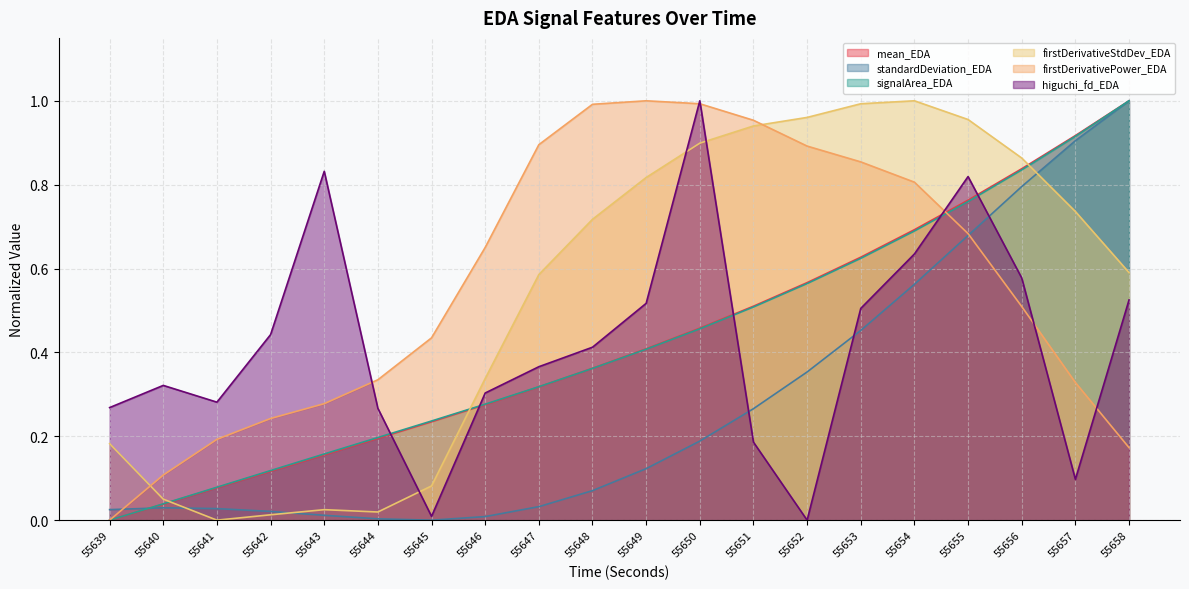

Which series has the largest total across all categories?

firstDerivativePower_EDA